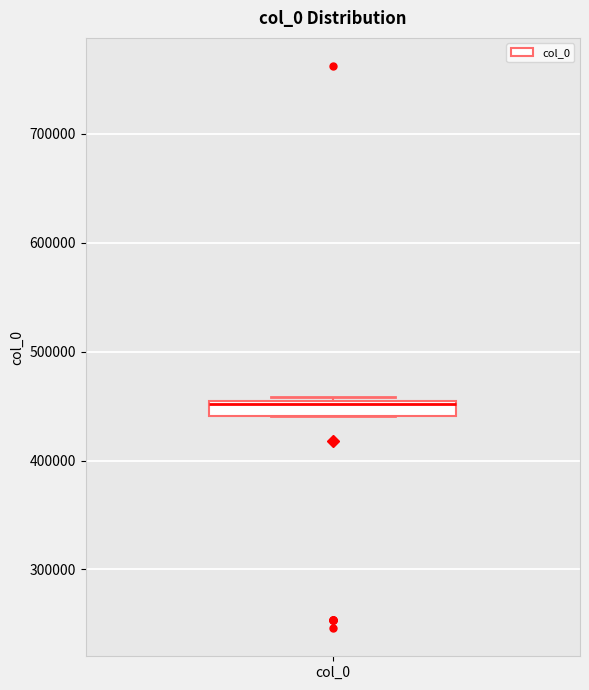

Where is the upper edge of the box for col_0 on the y-axis? The values are not printed on the chart, so give them approximately, as read against the axis.

460000